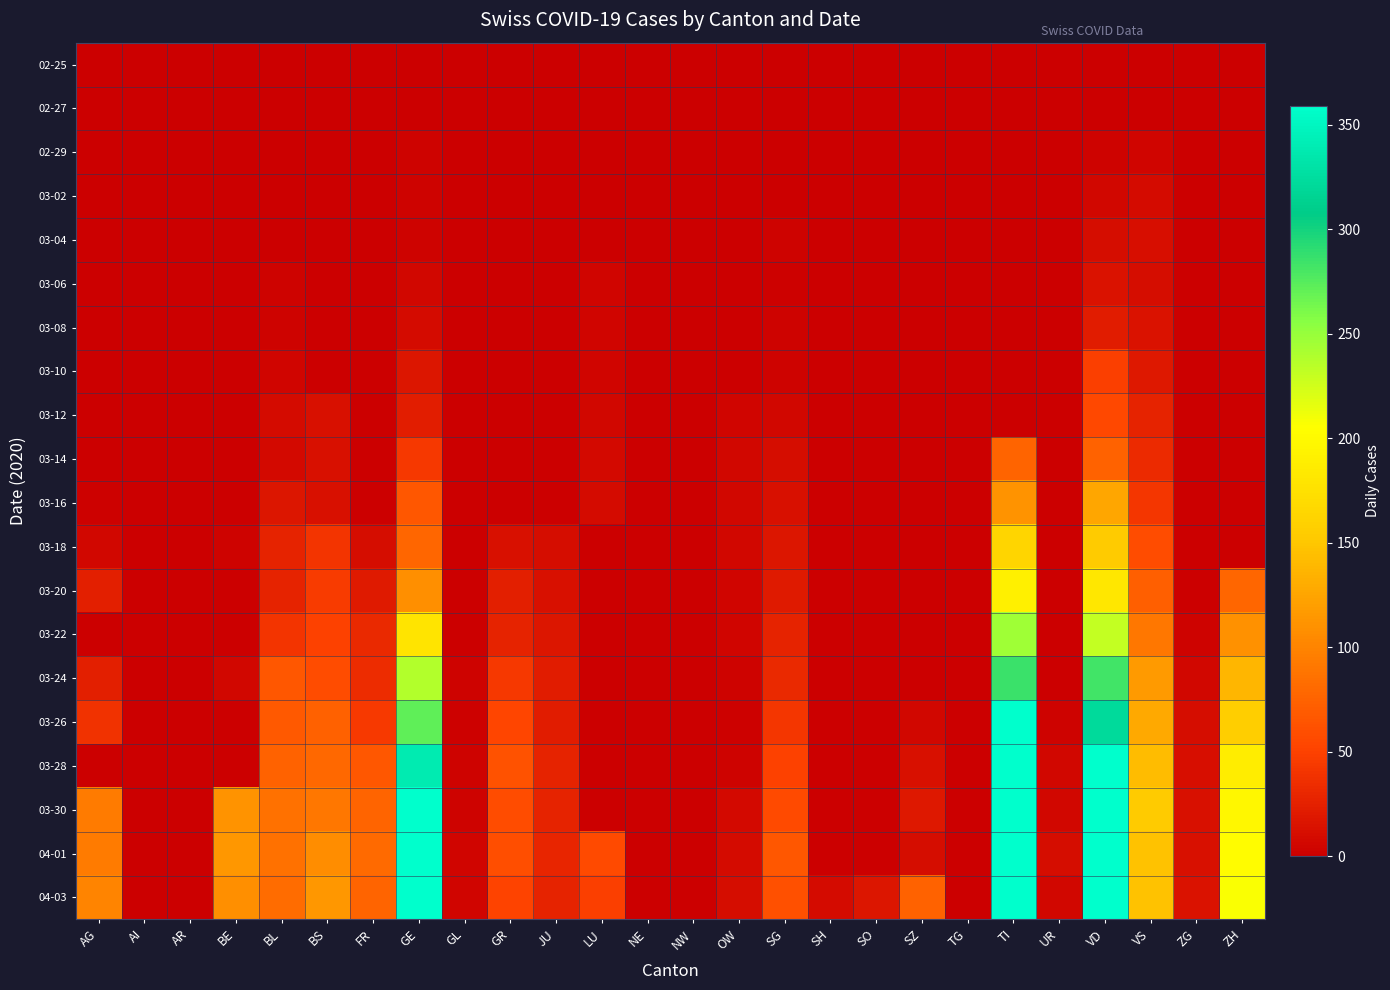

What is the total value across all series at BE?

345